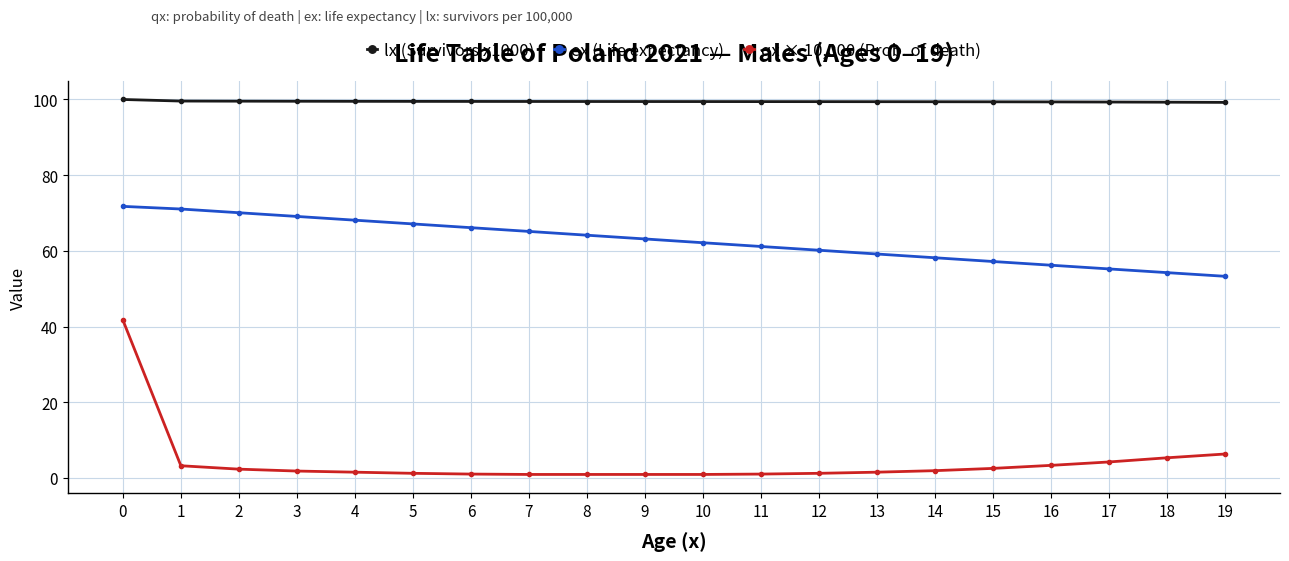

True or false: qx × 10,000 (Prob. of death) and ex (Life expectancy) intersect in this chart.

False